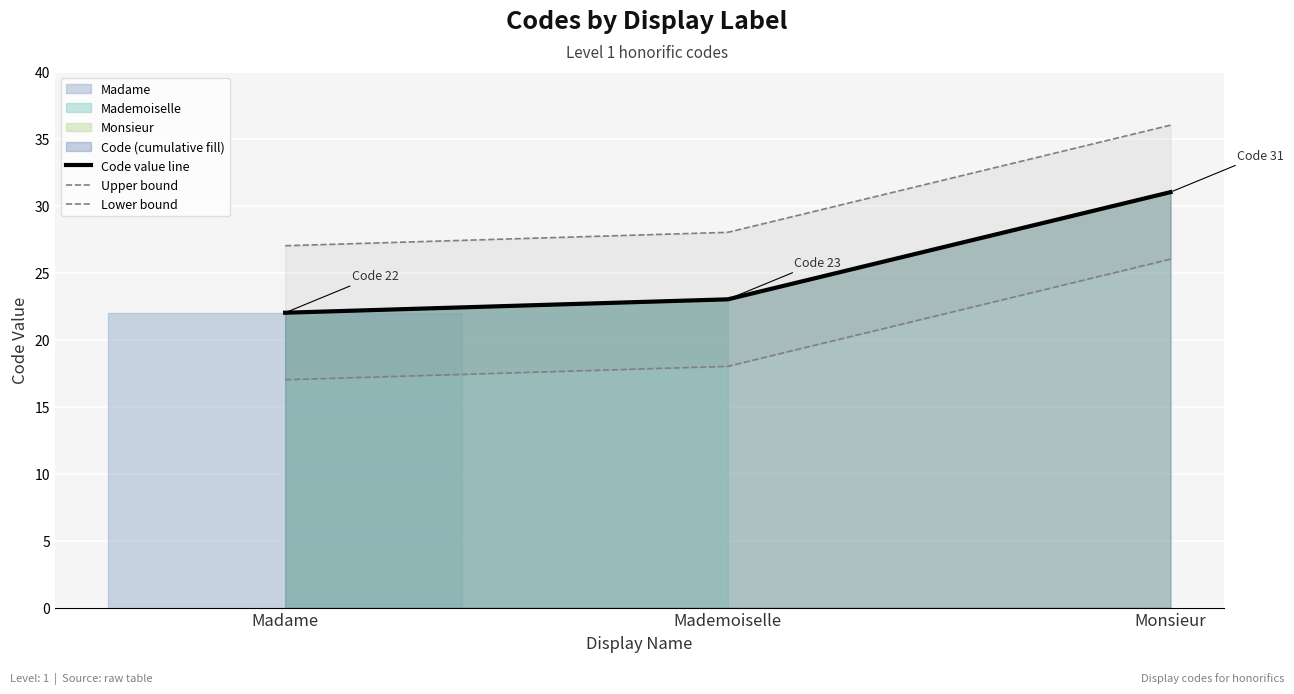

Which series has the largest range (max minus min)?

Code value line